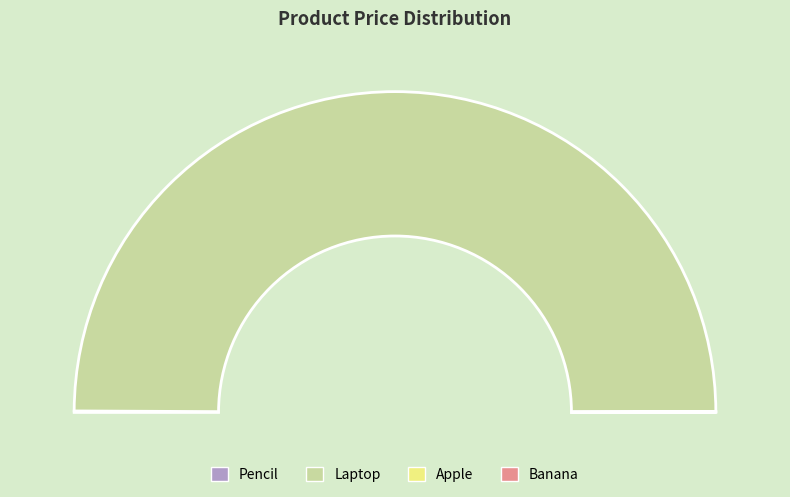

How many segments does this pie chart have?

4